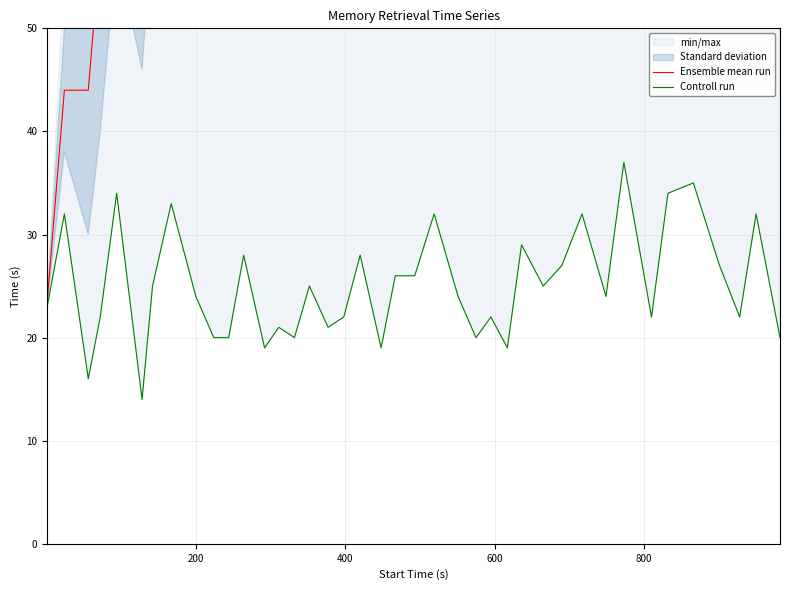

Reading right to left, list all the values displayed in this chart.

Ensemble mean run: 511.0	507.0	486.0	477.5	468.0	450.0	427.0	423.5	398.5	390.5	372.0	357.5	347.0	327.5	319.5	307.5	299.5	291.5	272.5	259.5	243.0	238.0	221.0	209.5	201.0	186.0	176.5	165.0	160.0	142.0	132.0	124.0	116.5	96.0	78.0	81.0	58.0	44.0	44.0	23.5
Controll run: 20.0	32.0	22.0	27.0	35.0	34.0	22.0	37.0	24.0	32.0	27.0	25.0	29.0	19.0	22.0	20.0	24.0	32.0	26.0	26.0	19.0	28.0	22.0	21.0	25.0	20.0	21.0	19.0	28.0	20.0	20.0	24.0	33.0	25.0	14.0	34.0	22.0	16.0	32.0	23.0